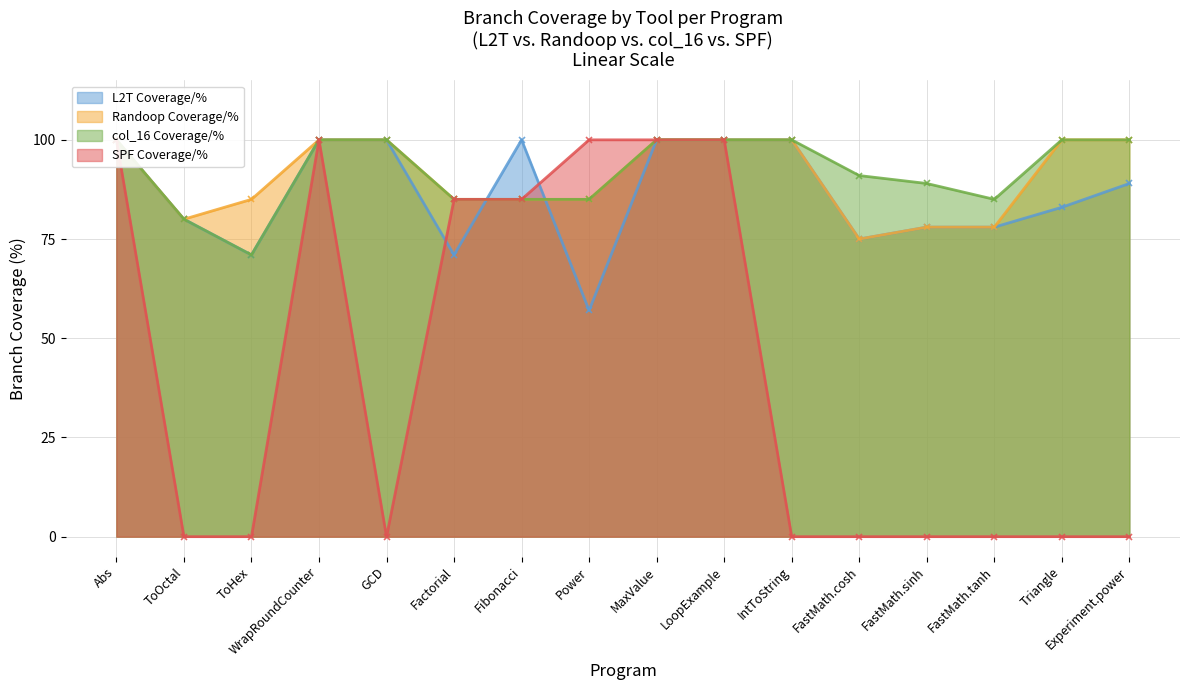

How many col_16 Coverage/% values are between 85 and 100?

14